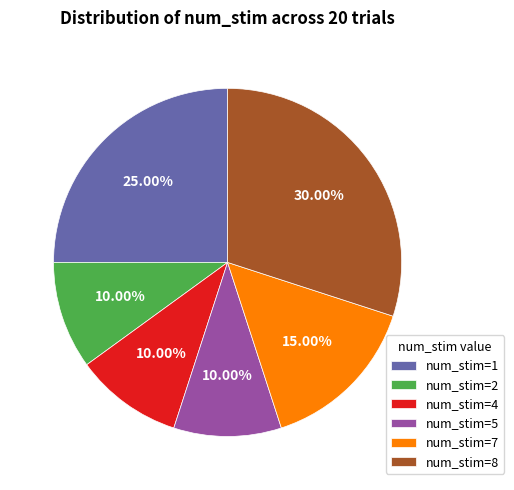

Combined, do num_stim=4 and num_stim=2 account for over 50%?

No